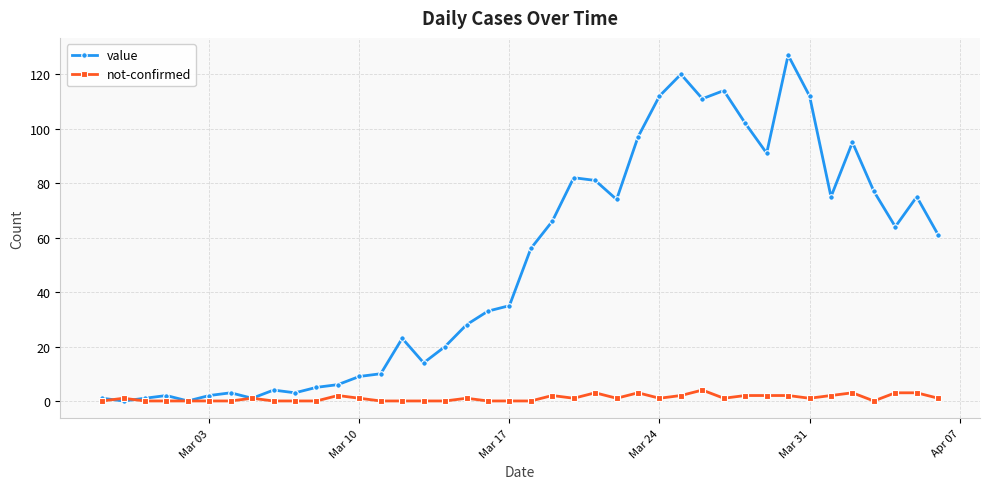

List the series in order of their peak value, highest first.

value, not-confirmed